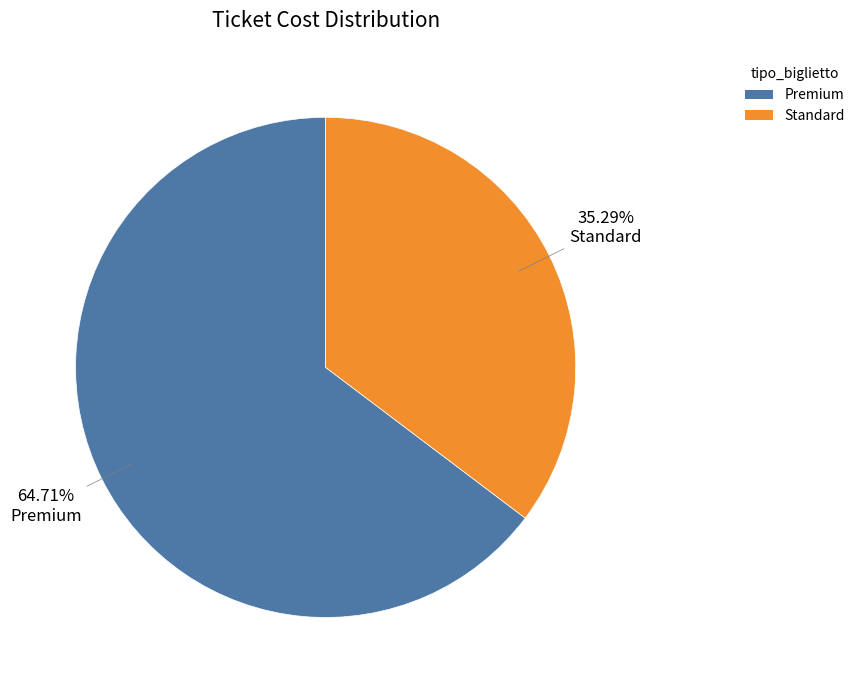

Which category has the biggest portion of the pie?

Premium